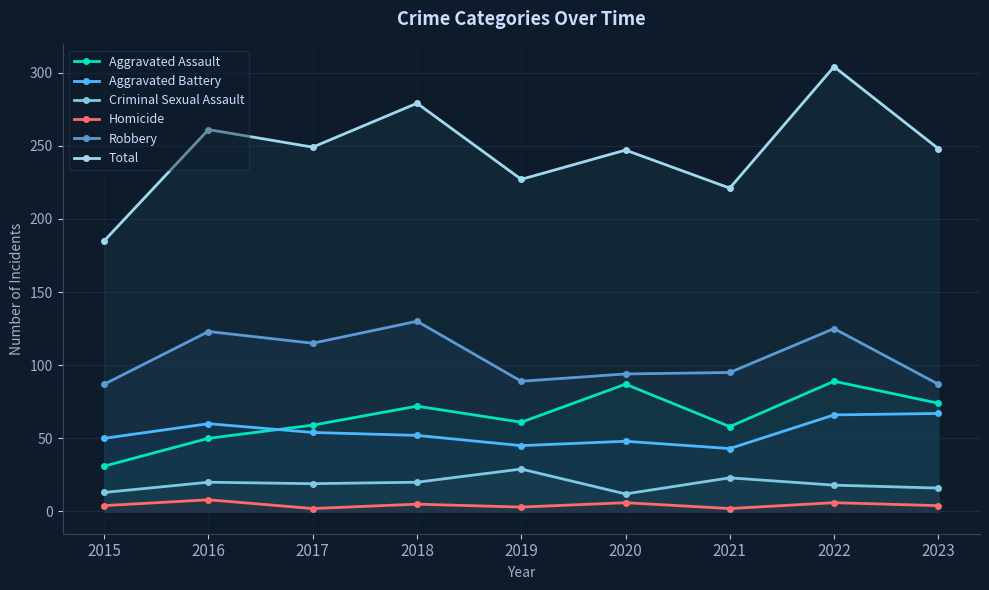

What is the sum of all Aggravated Assault values?

581